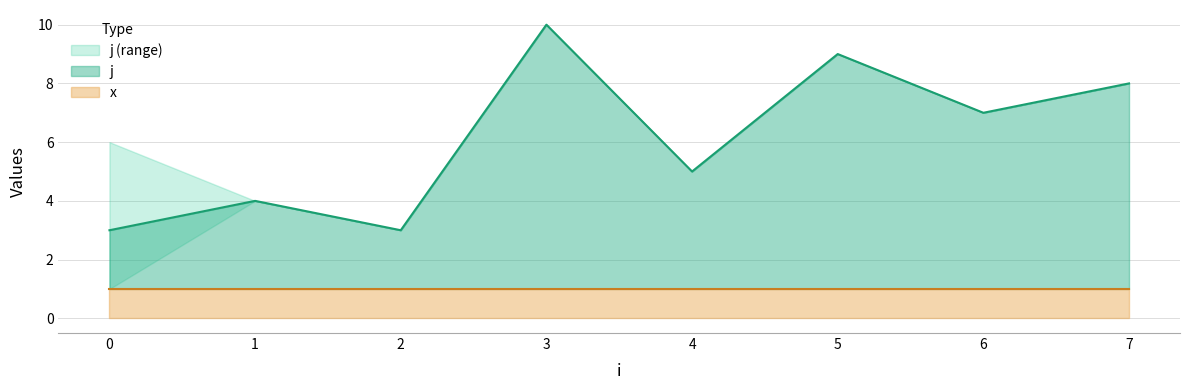

What is the maximum value for j?

10